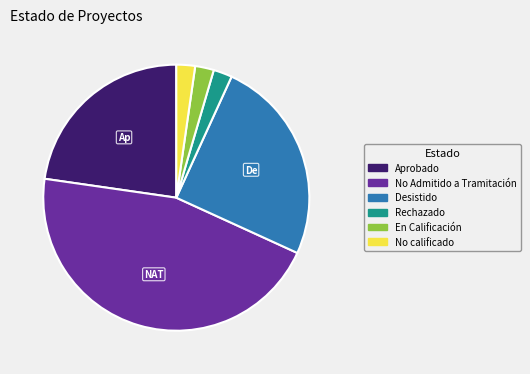

Is the sum of No Admitido a Tramitación and Desistido greater than half?

Yes